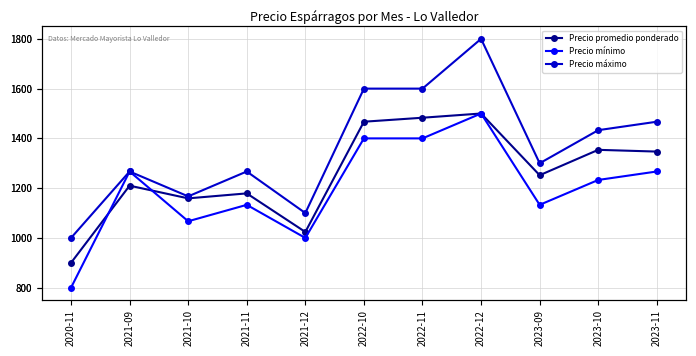

What is the sum of all Precio promedio ponderado values?

13875